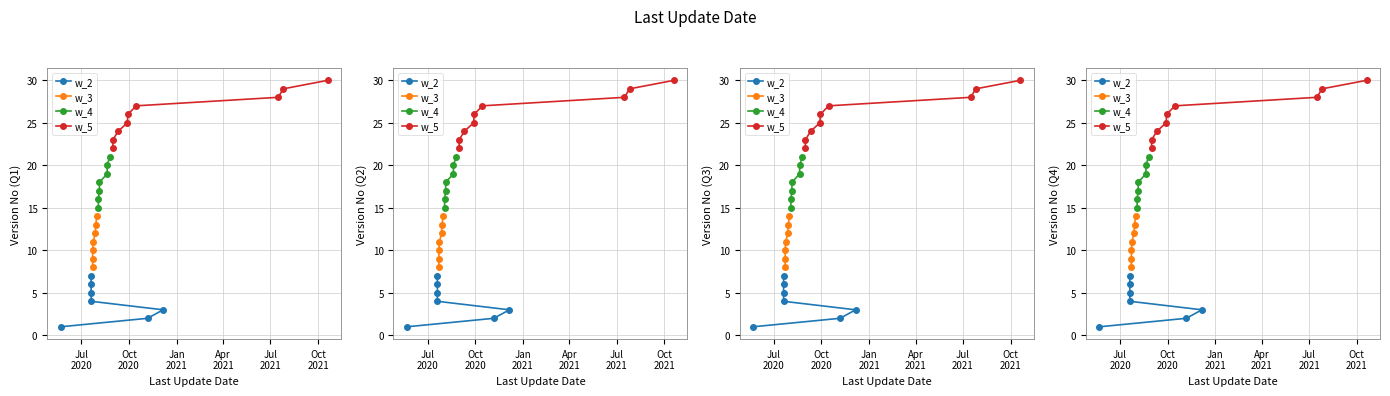

What is the change in value from 0 to 14?

+14